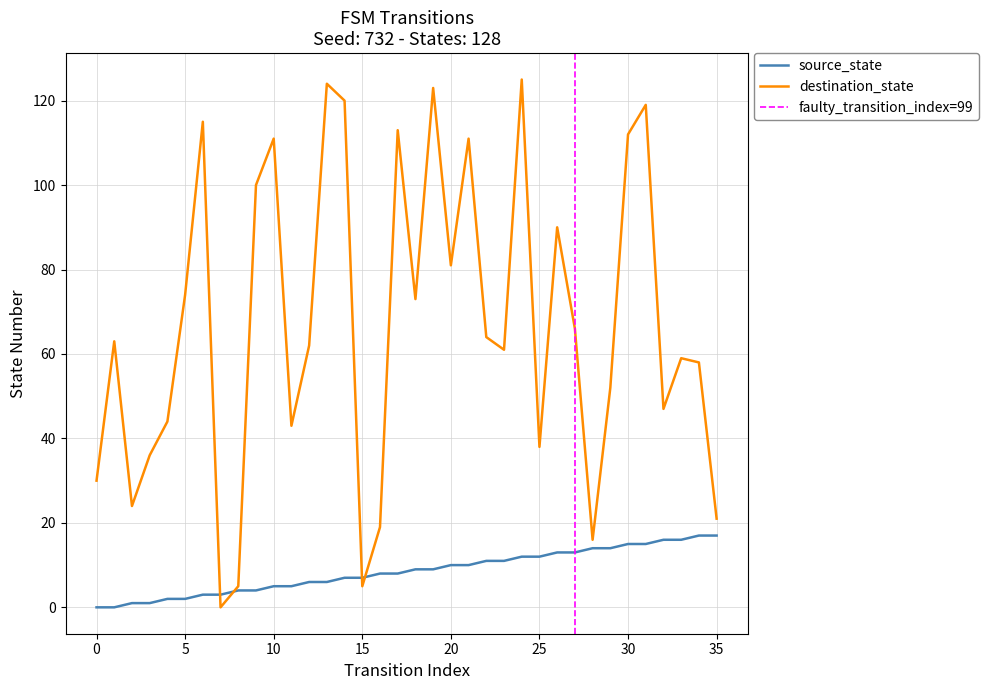

What is the difference between the source_state values at 35 and 21?

7